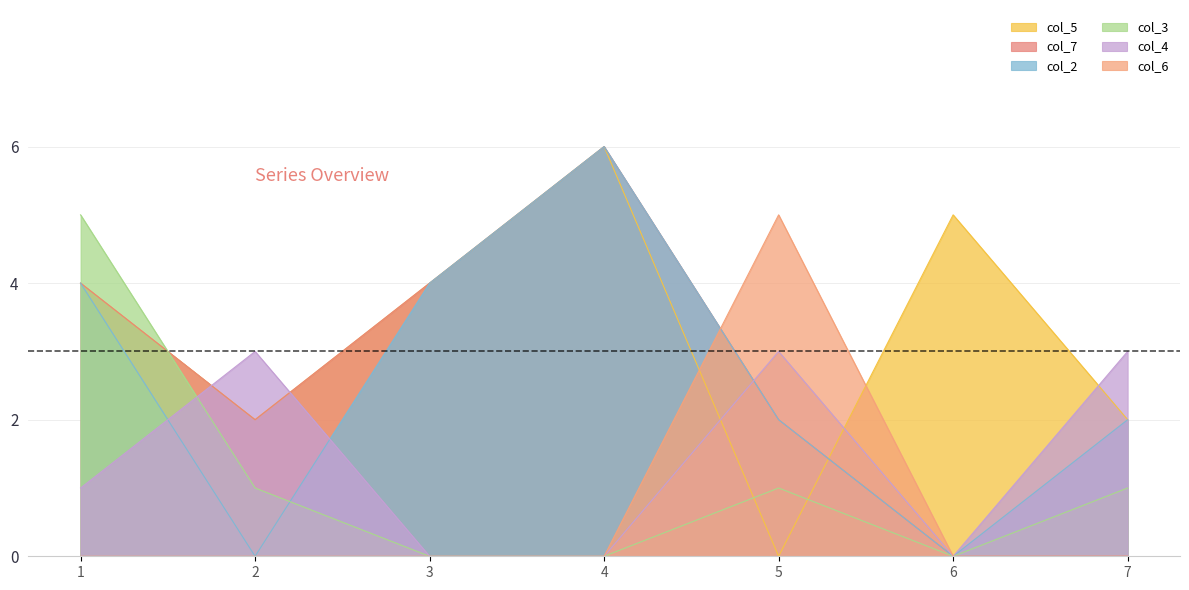

In col_3, how many points are lower than both neighbors (excluding endpoints)?

1